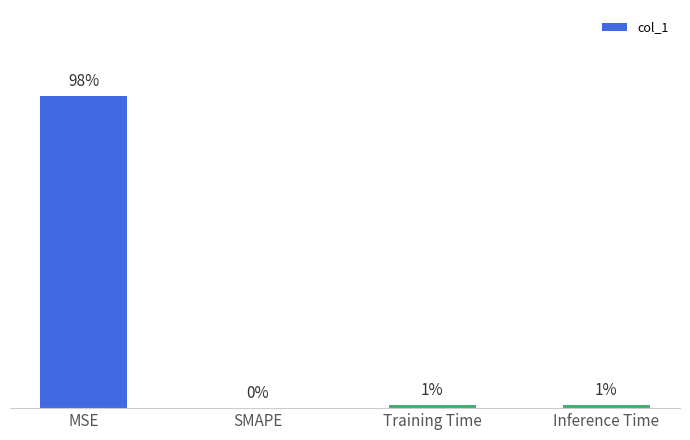

What is the change in value from MSE to SMAPE?

-0.3